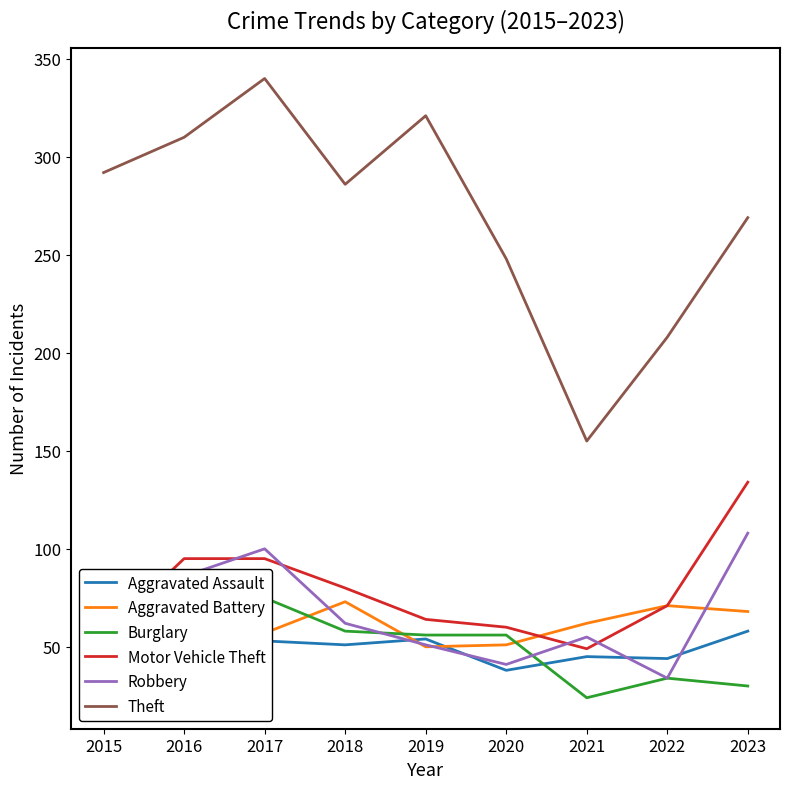

Does the chart have visible grid lines?

No